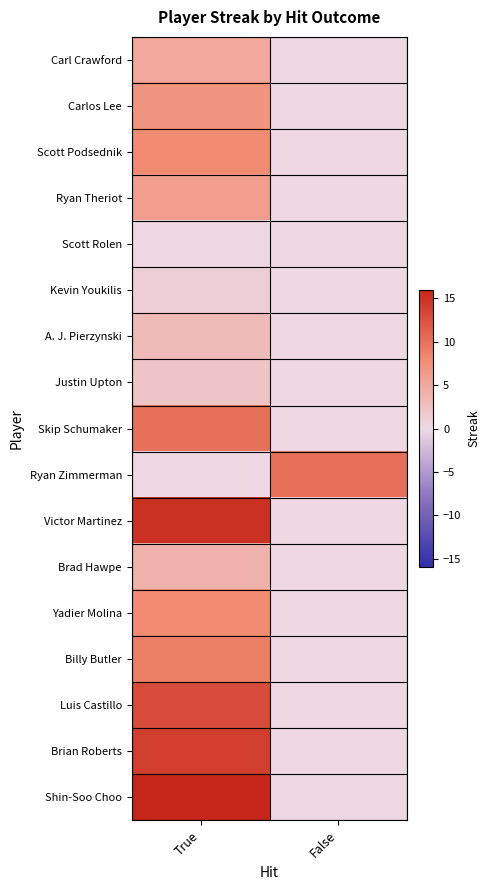

Which series changed the most between True and False?

Shin-Soo Choo